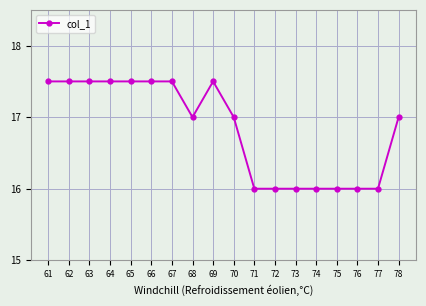

Is this an area chart (filled region under the line)?

No